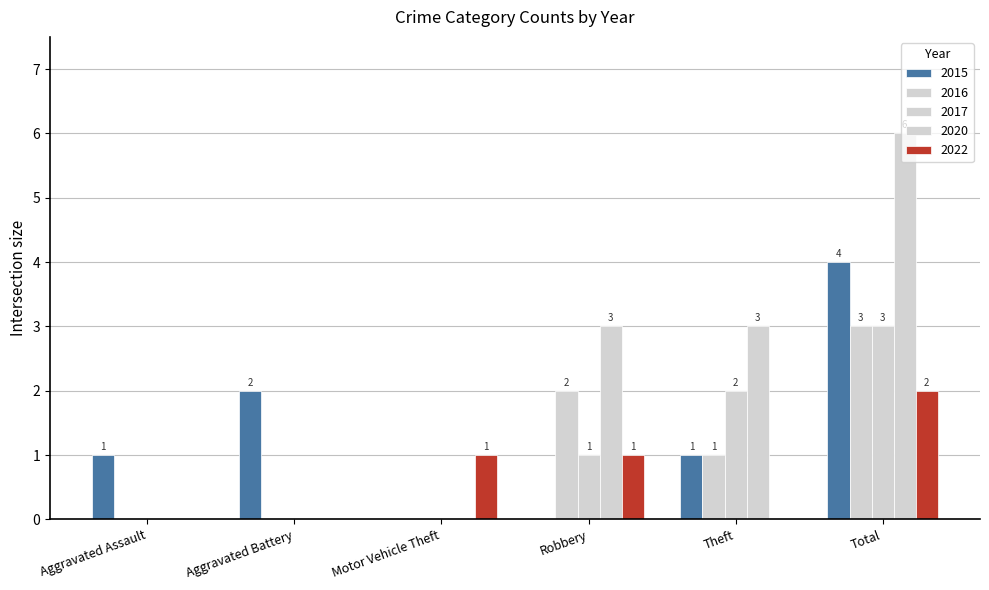

Reading left to right, extract all data points from this chart.

2015: Aggravated Assault=1	Aggravated Battery=2	Motor Vehicle Theft=0	Robbery=0	Theft=1	Total=4
2016: Aggravated Assault=0	Aggravated Battery=0	Motor Vehicle Theft=0	Robbery=2	Theft=1	Total=3
2017: Aggravated Assault=0	Aggravated Battery=0	Motor Vehicle Theft=0	Robbery=1	Theft=2	Total=3
2020: Aggravated Assault=0	Aggravated Battery=0	Motor Vehicle Theft=0	Robbery=3	Theft=3	Total=6
2022: Aggravated Assault=0	Aggravated Battery=0	Motor Vehicle Theft=1	Robbery=1	Theft=0	Total=2